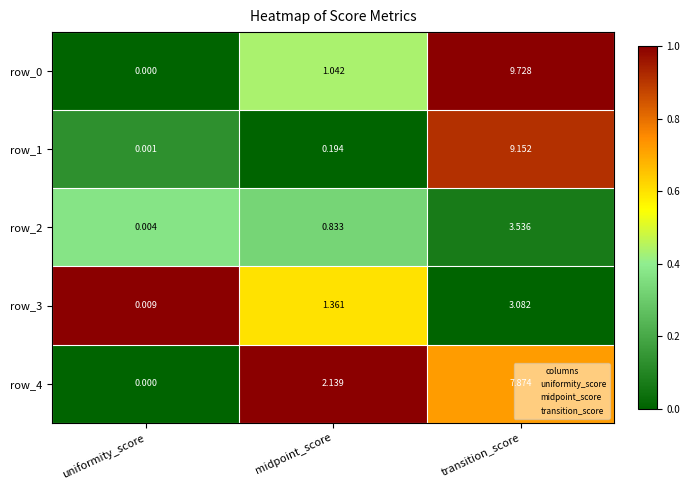

Rank the categories by row_3 value from highest to lowest.

transition_score, midpoint_score, uniformity_score